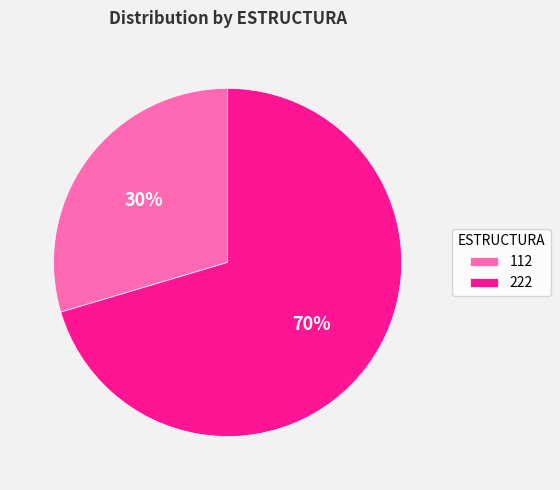

Which category accounts for the majority?

222